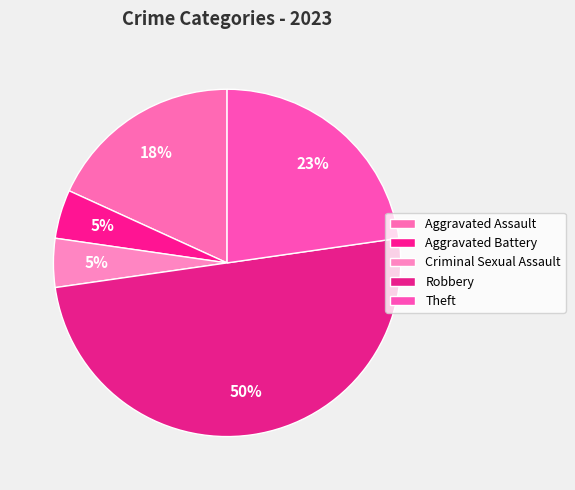

How many slices are in this pie chart?

5